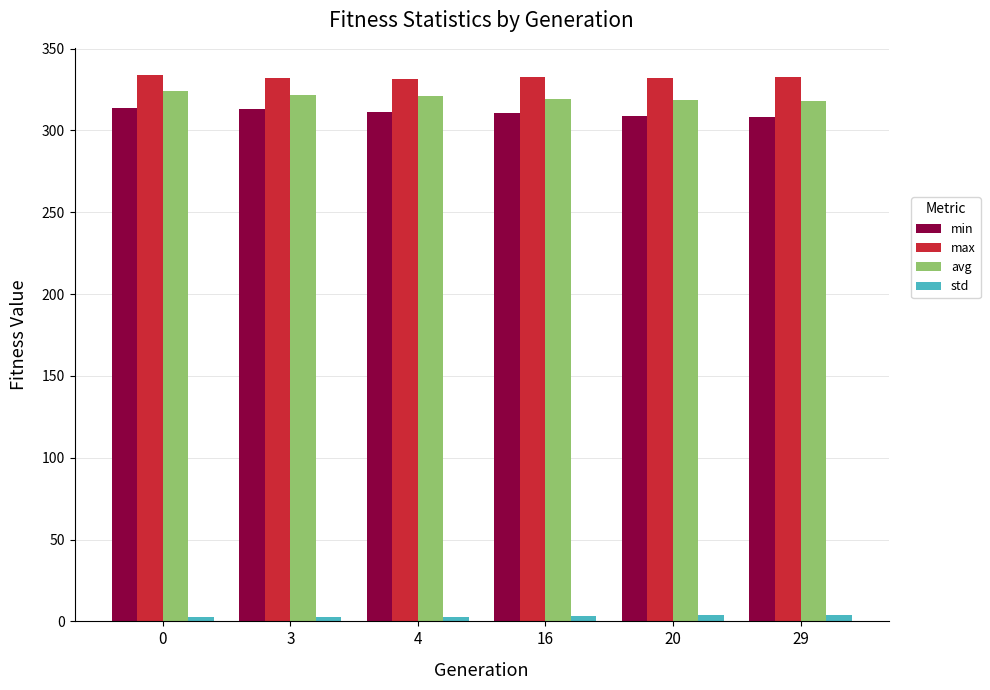

What is the sum of all avg values?

1922.7